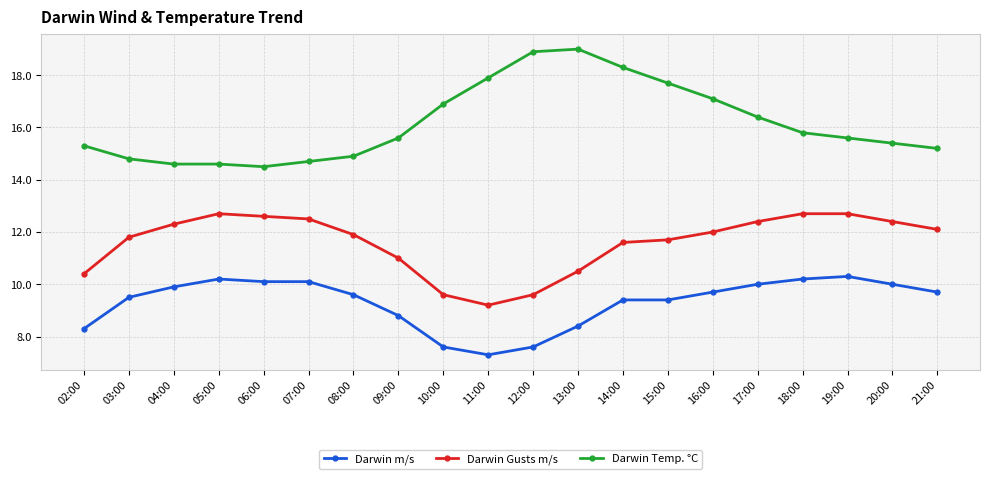

True or false: Darwin Temp. °C and Darwin Gusts m/s cross at least once.

False